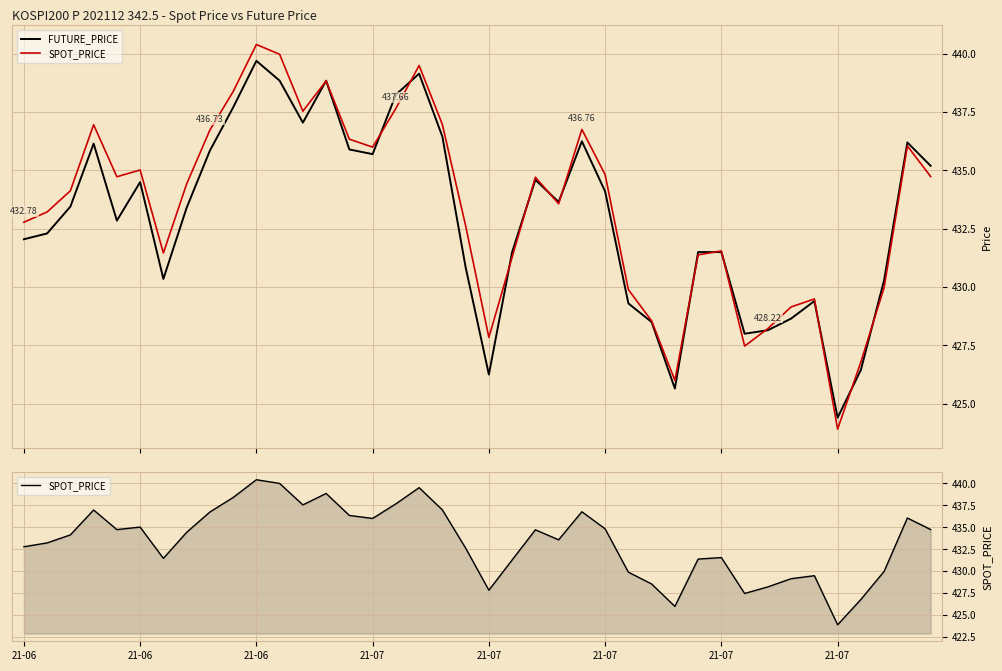

Where do FUTURE_PRICE and SPOT_PRICE first cross each other?

12 and 13